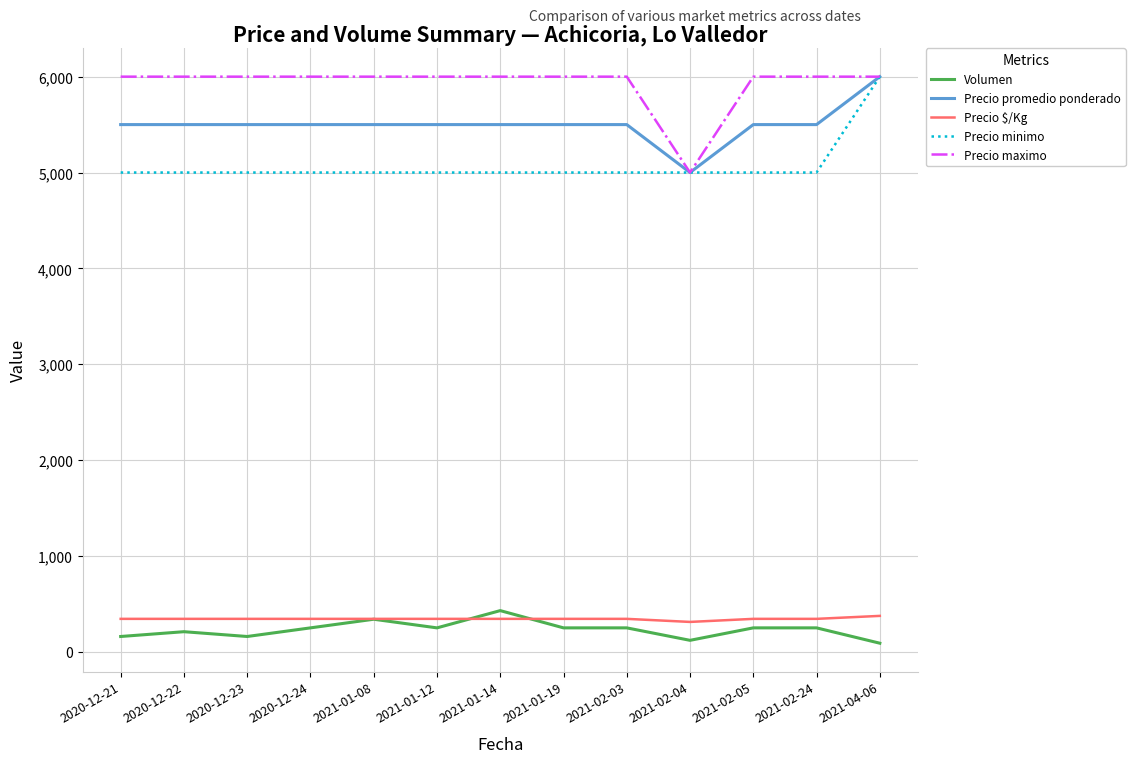

What position from the right is 2020-12-24?

10